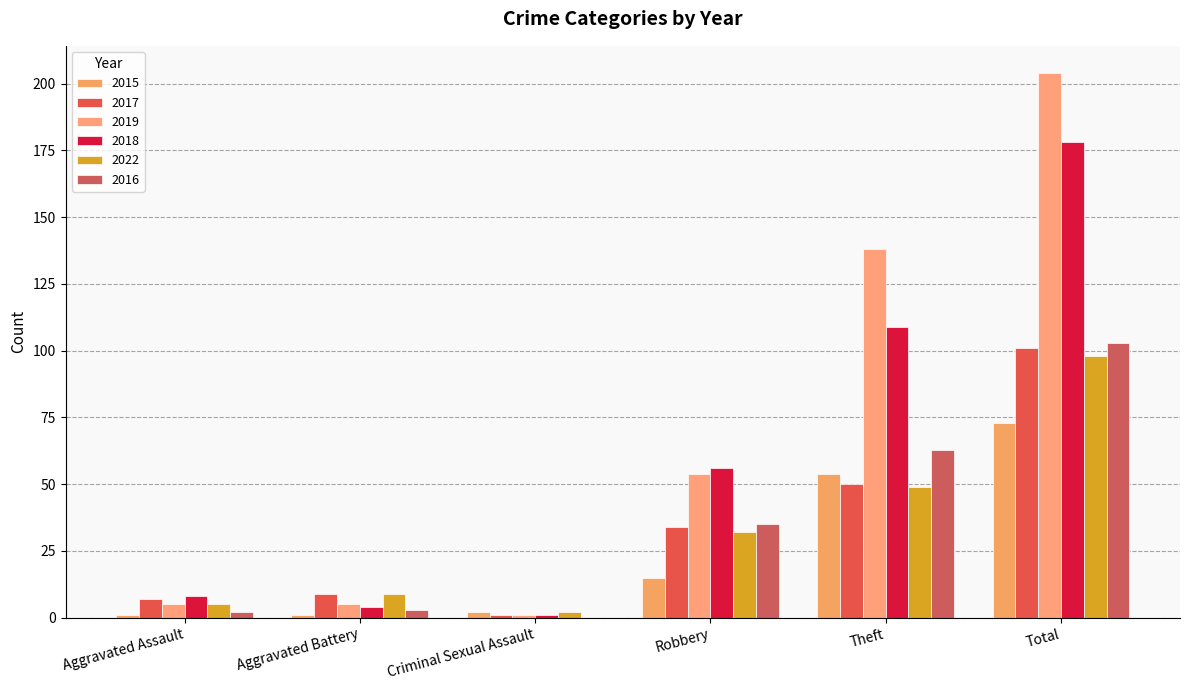

Is it true that 2017 equals 50 at Theft?

True